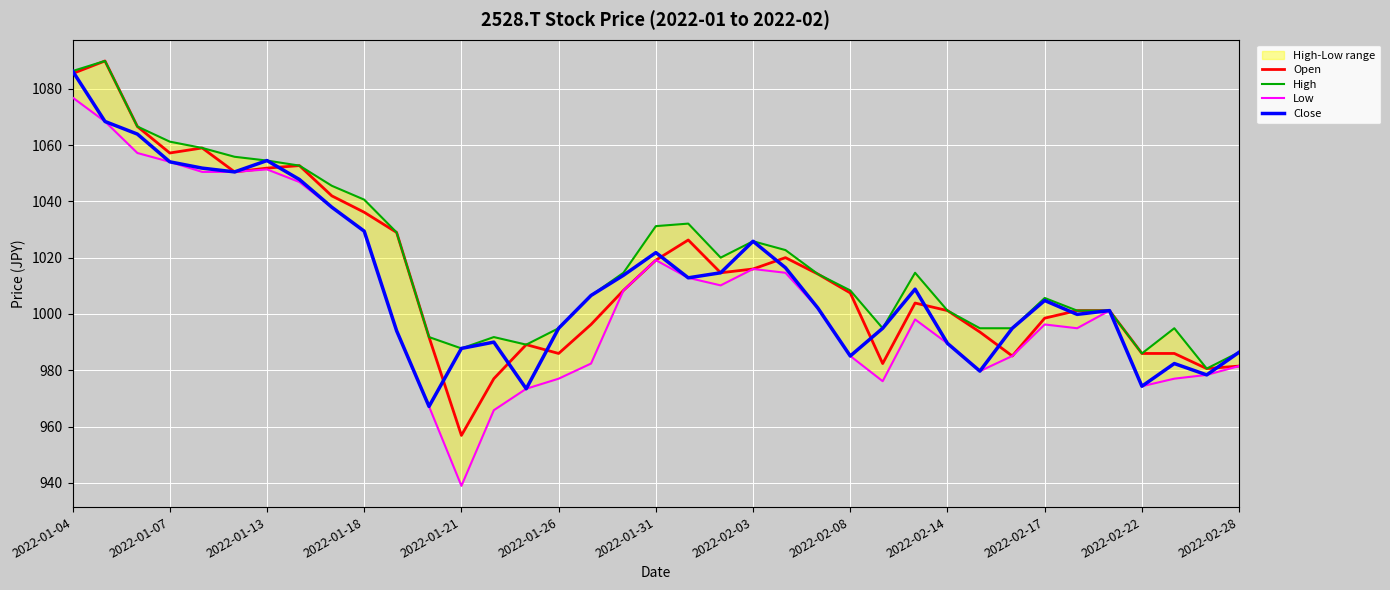

What is the sum of the Open values at 2022-02-22 and 2022-01-07?

2043.1